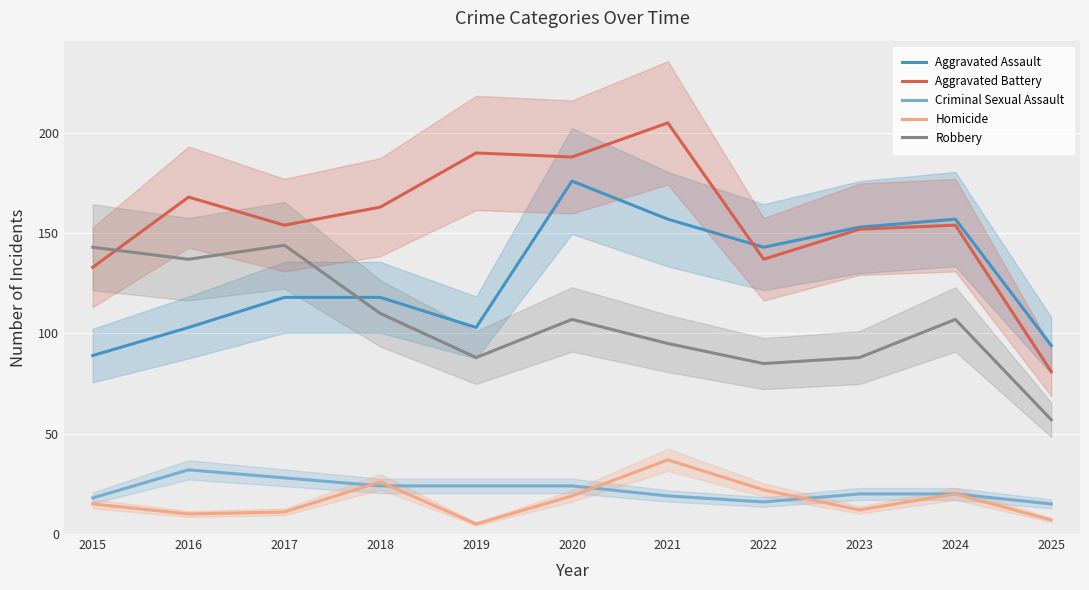

What are all the series names shown in the legend?

Aggravated Assault, Aggravated Battery, Criminal Sexual Assault, Homicide, Robbery